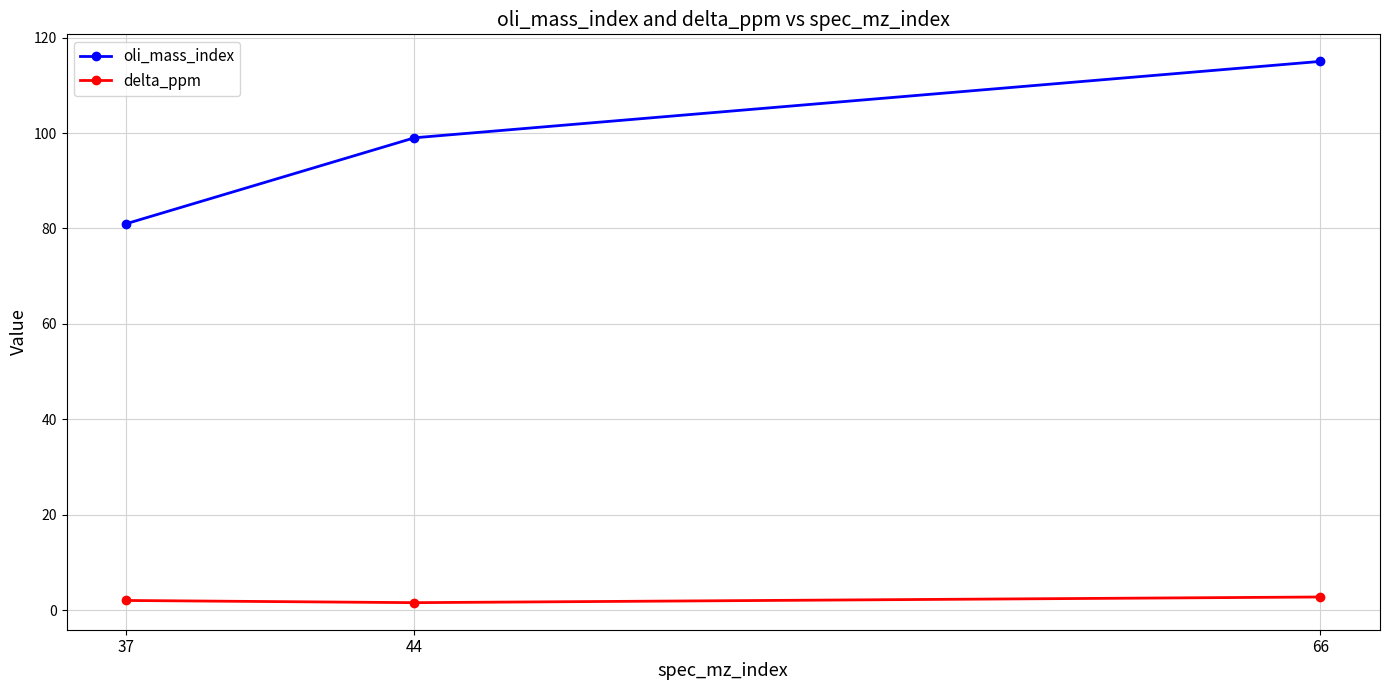

At which category does the chart reach its peak across all series?

66